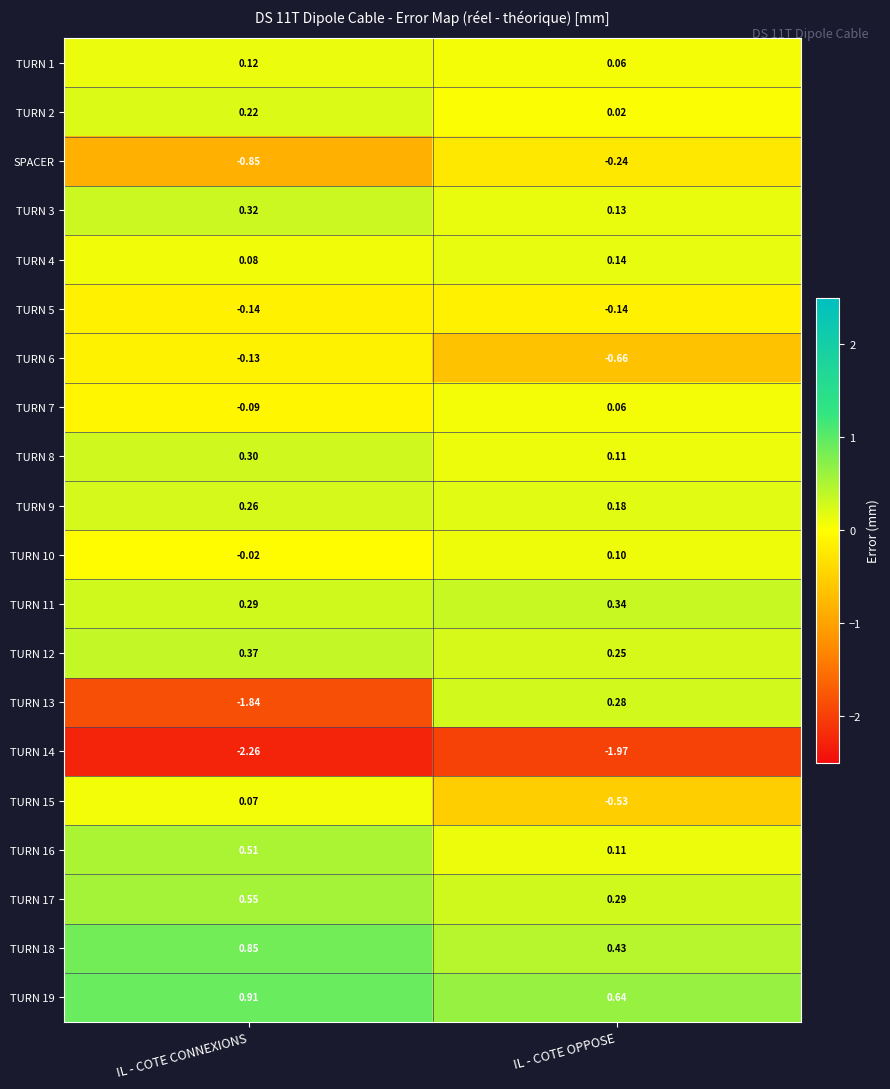

At which label is TURN 16 closest to 0?

IL - COTE OPPOSE